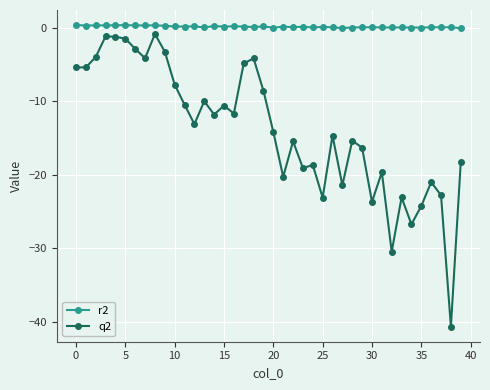

Which series has the largest total across all categories?

r2